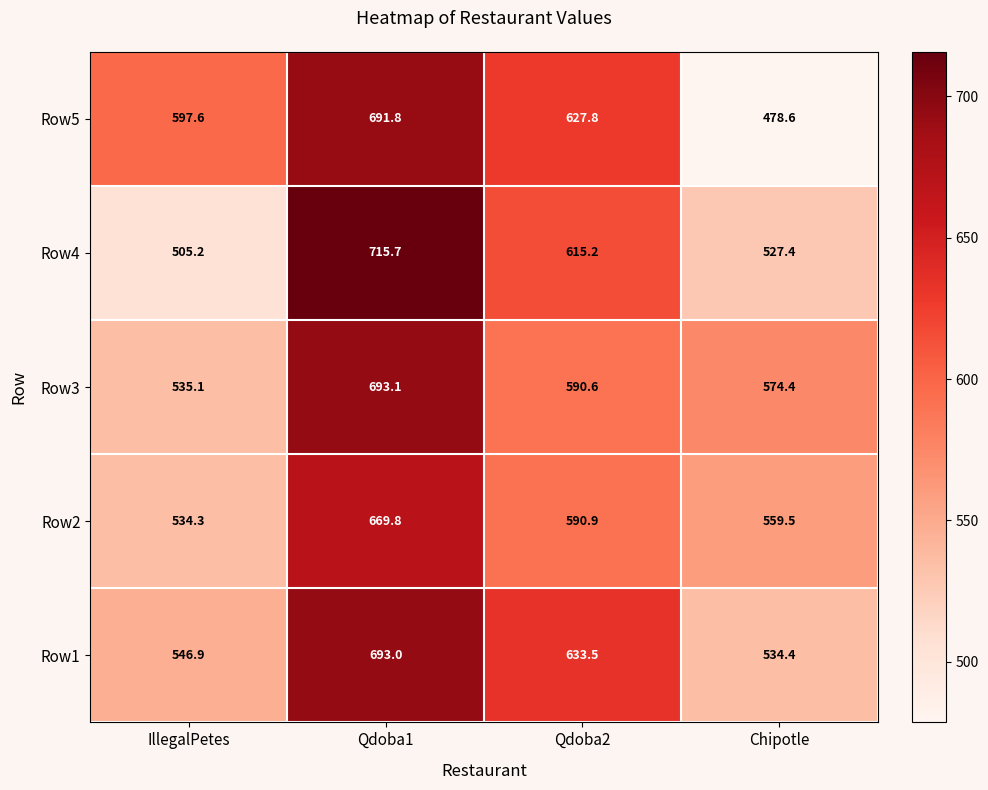

What is the sum of all Row1 values?

2407.8